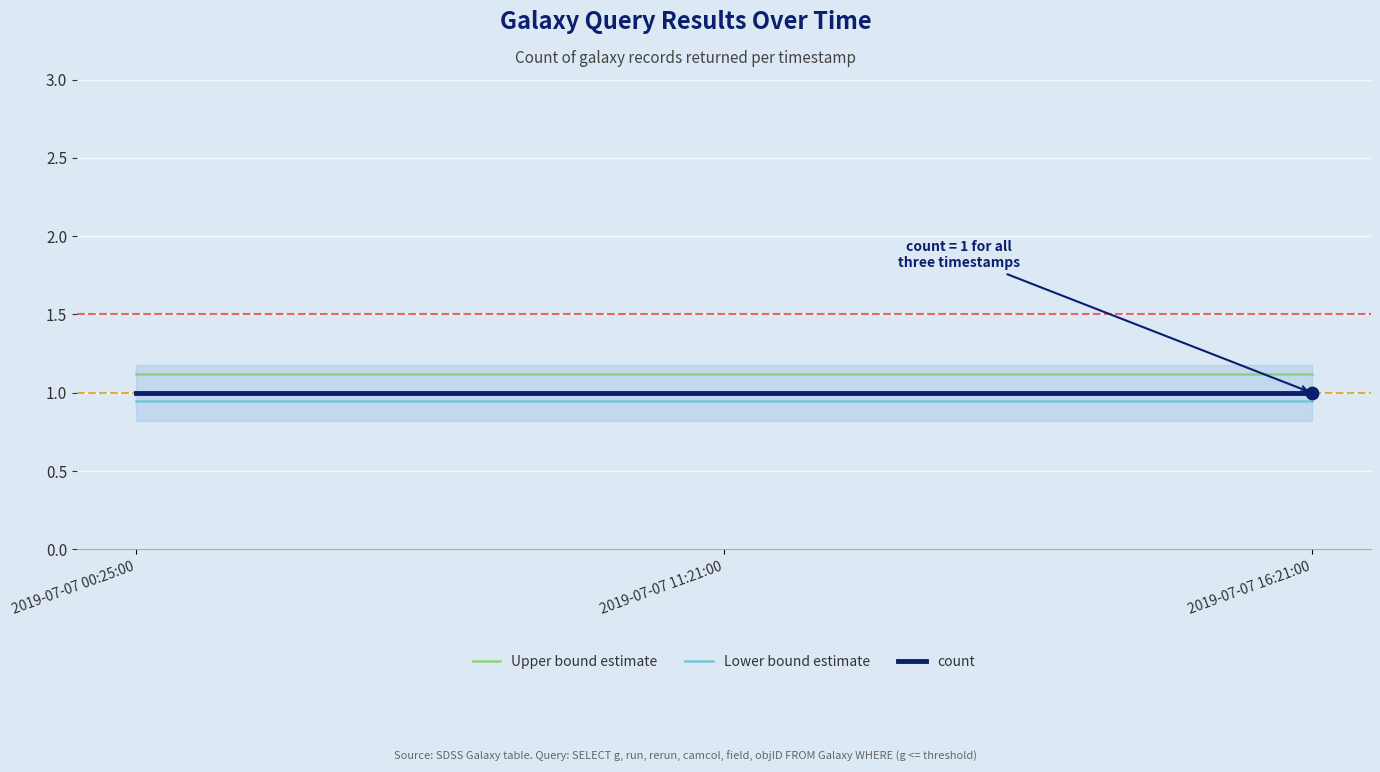

Which series reaches the minimum Y coordinate?

Lower bound estimate